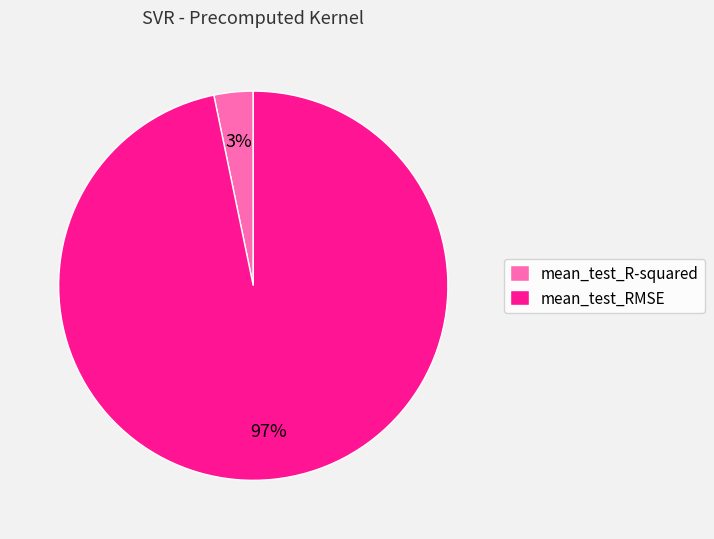

Rank the categories by value from highest to lowest.

mean_test_RMSE, mean_test_R-squared